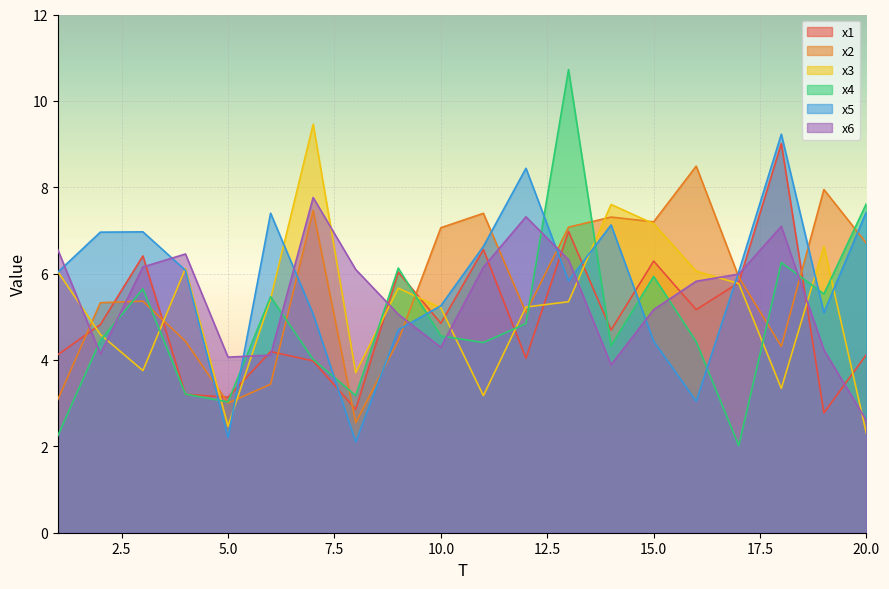

Between which two adjacent categories do x2 and x5 first intersect?

4 and 5